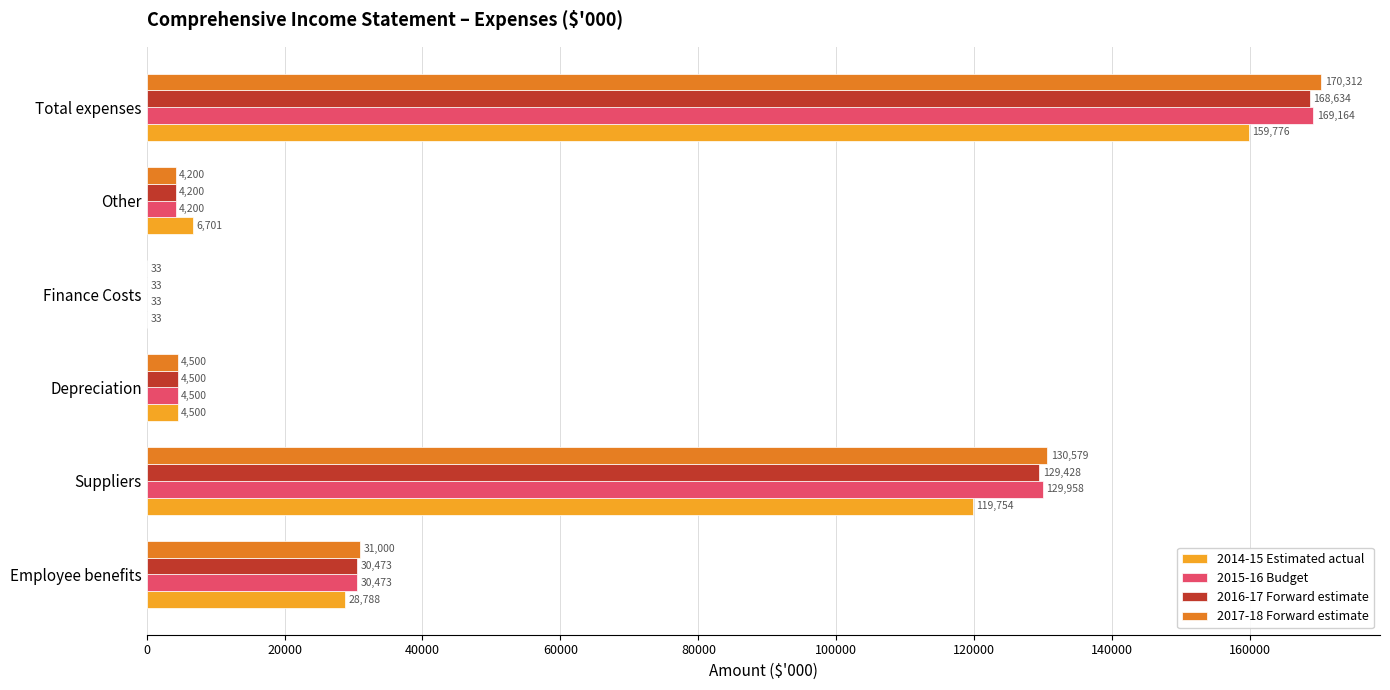

What is the highest value of the 2014-15 Estimated actual series?

159776